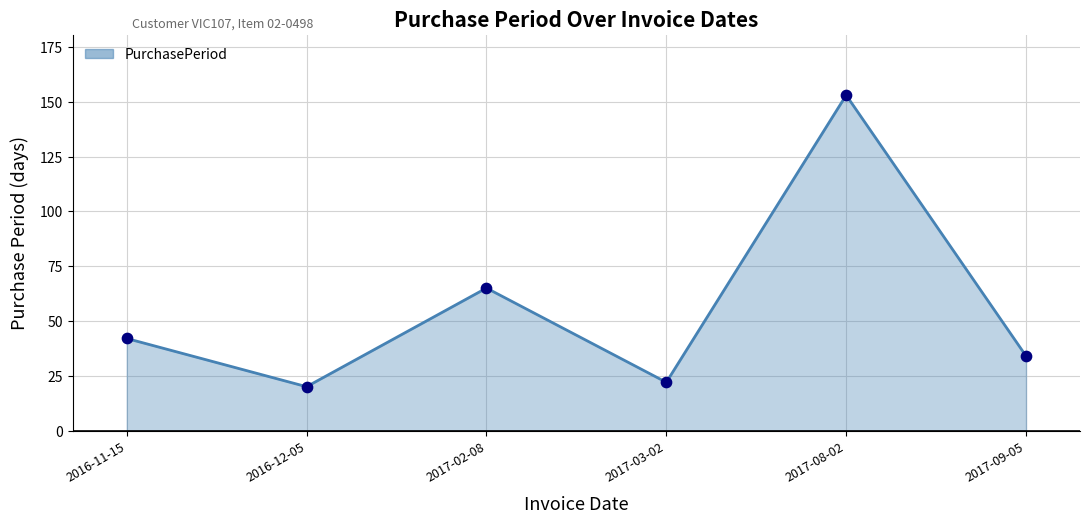

What is the ratio of the value at 2017-03-02 to the value at 2017-09-05?

0.6